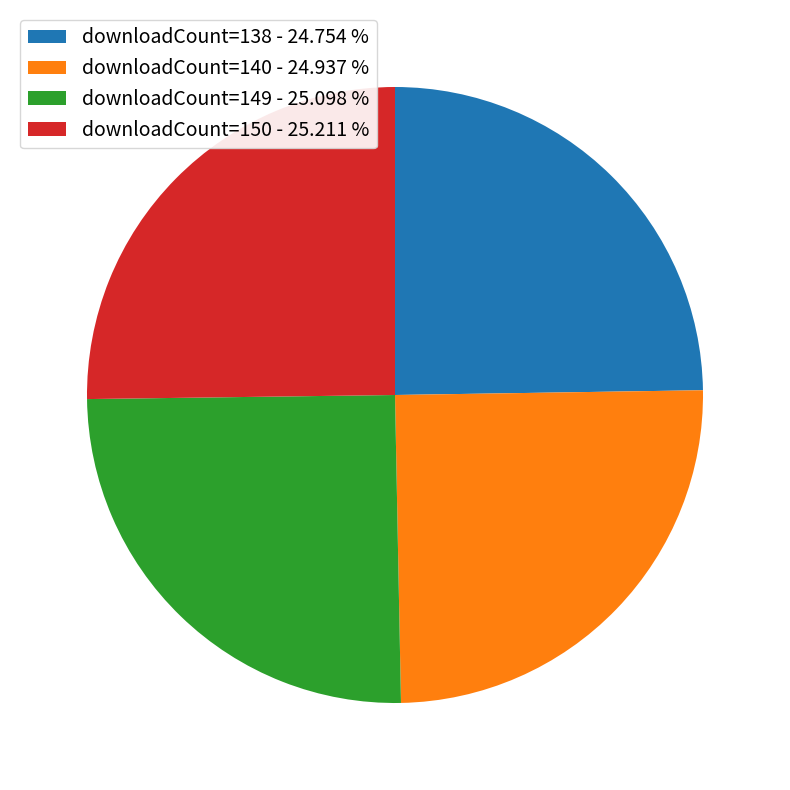

What is the ratio of the value at downloadCount=150 - 25.211 % to the value at downloadCount=149 - 25.098 %?

1.0